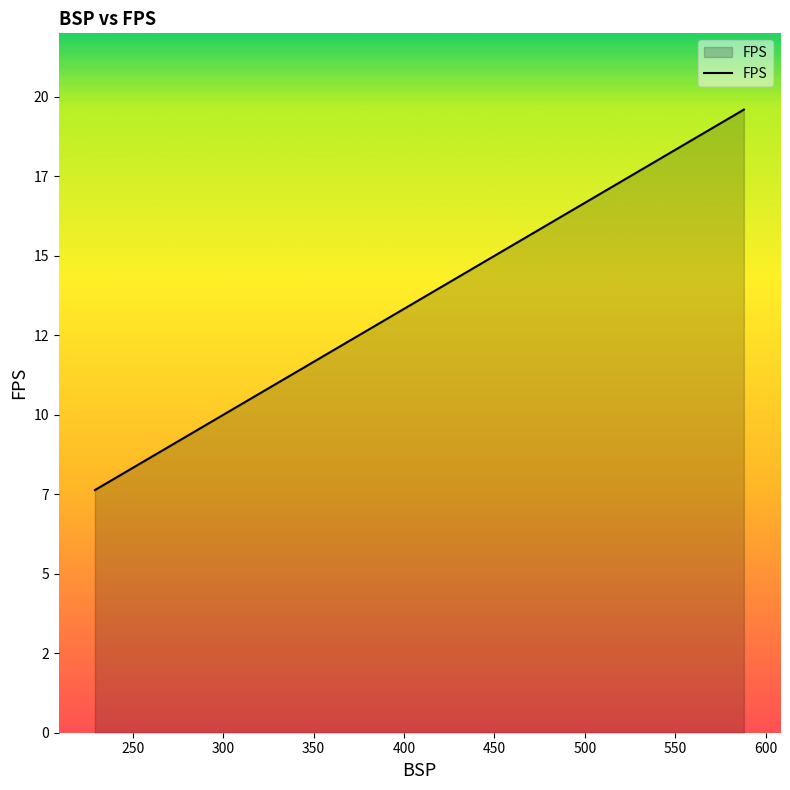

How many data points are above 9?

11